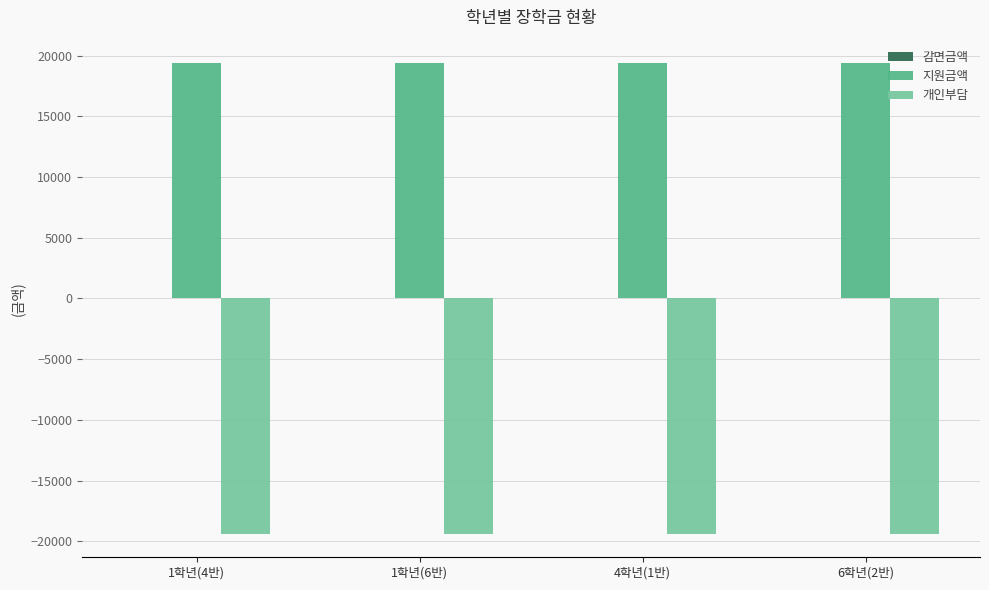

Rank the series at 1학년(6반) from highest to lowest value.

지원금액, 개인부담